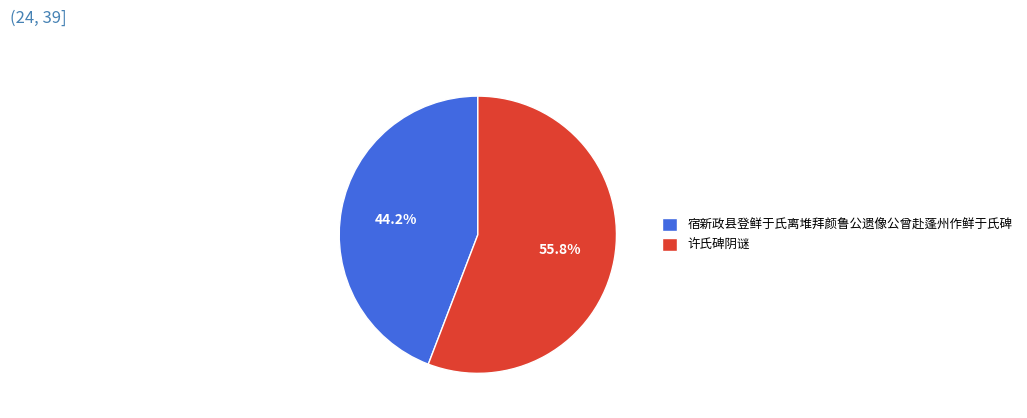

True or false: 宿新政县登鲜于氏离堆拜颜鲁公遗像公曾赴蓬州作鲜于氏碑 accounts for 44% of the total.

True